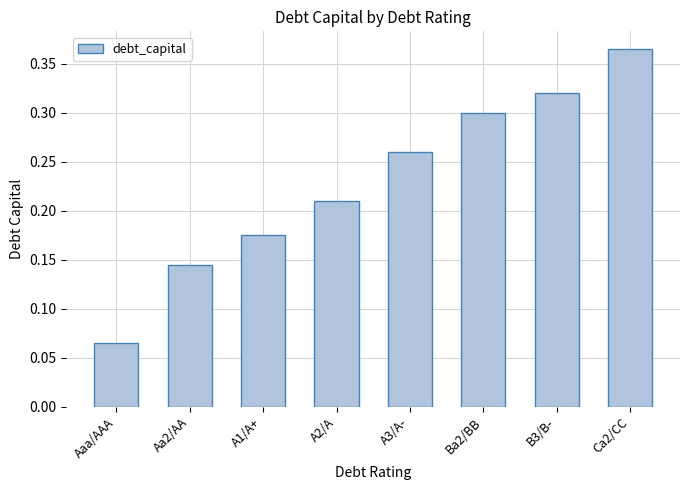

Is it true that the value at A3/A- is 0.3?

True